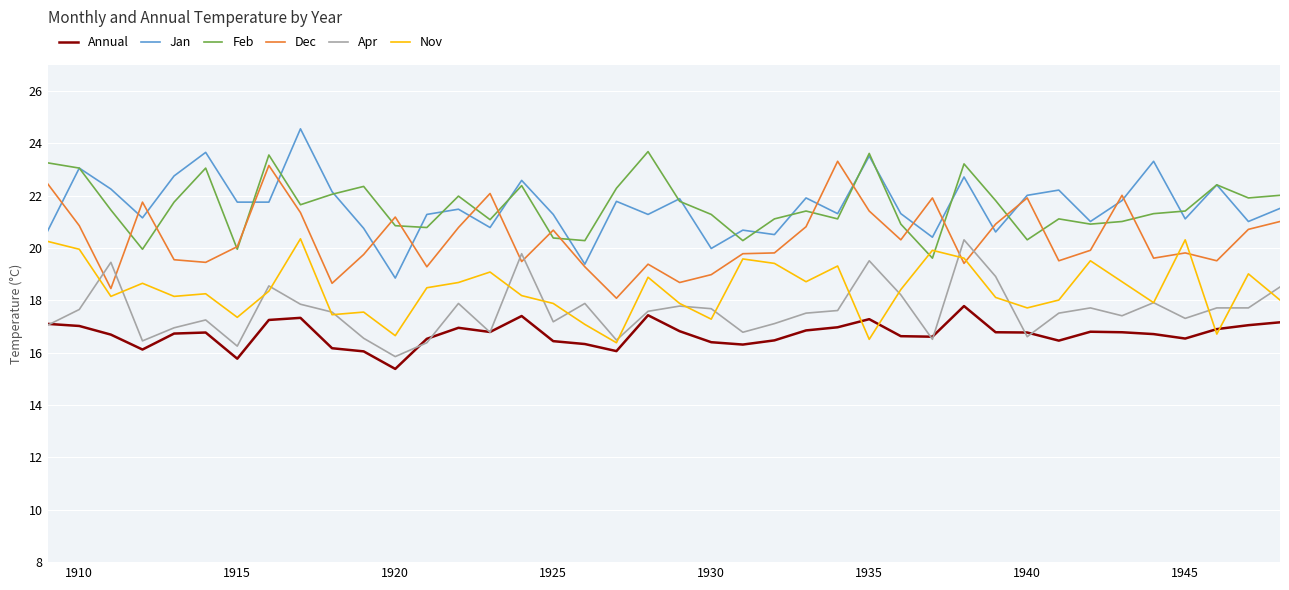

How many lines are shown in the chart?

6